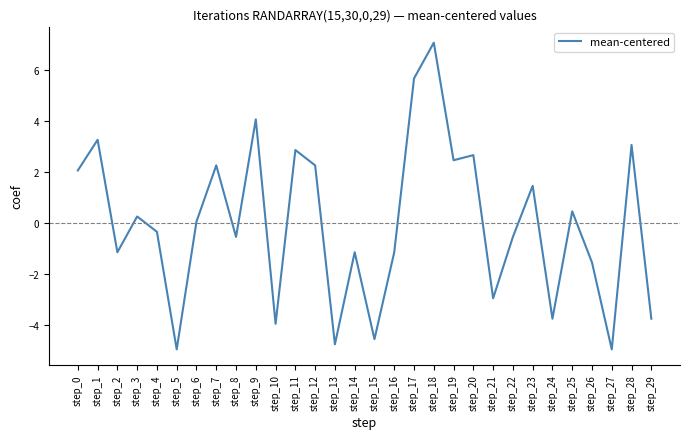

What is the difference between the maximum and minimum values?

12.0